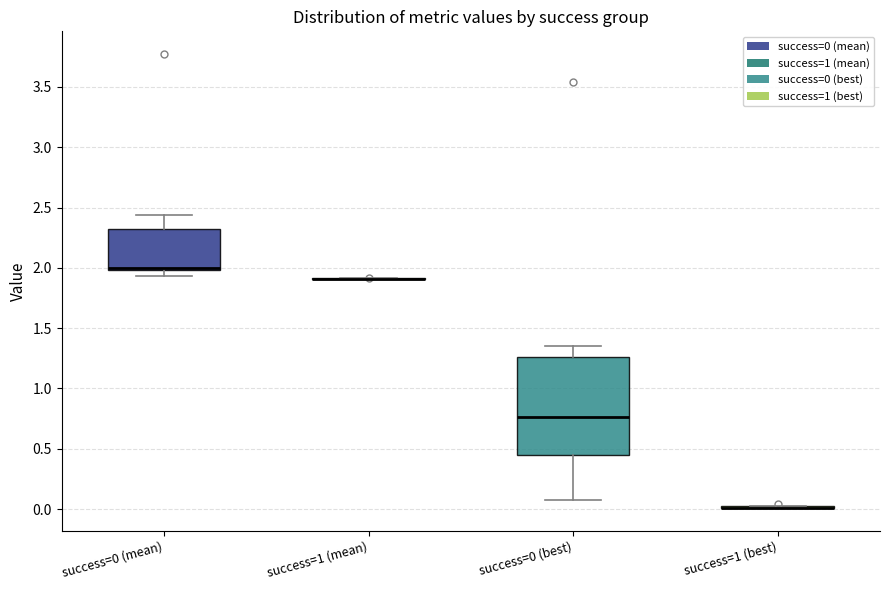

Reading left to right, read every box against the y-axis: the position of its median line, the range the box covers, and the ends of its whiskers. The values are not printed on the chart, so give them approximately, as read against the axis.

success=0 (mean): median 2.00 (drawn on the box's lower edge), box 2.00 to 2.30, whiskers 1.95 to 2.45
success=1 (mean): box collapsed to a line at 1.90, whiskers 1.90 to 1.90
success=0 (best): median 0.75, box 0.45 to 1.25, whiskers 0.10 to 1.35
success=1 (best): box collapsed to a line at 0.00, whiskers 0.00 to 0.00